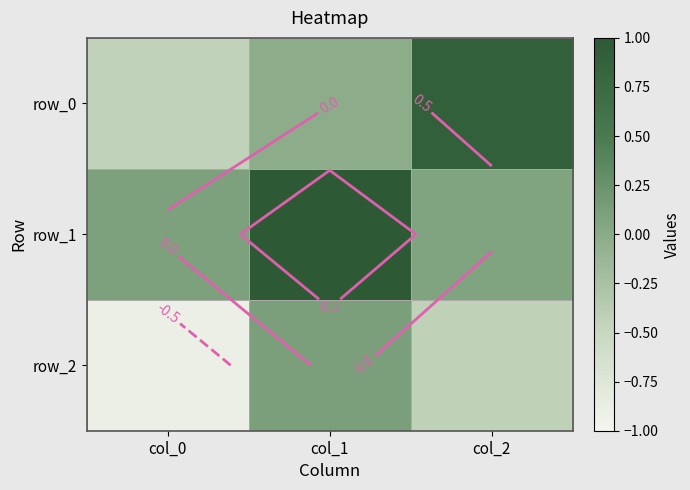

Which series has the largest total across all categories?

row_1